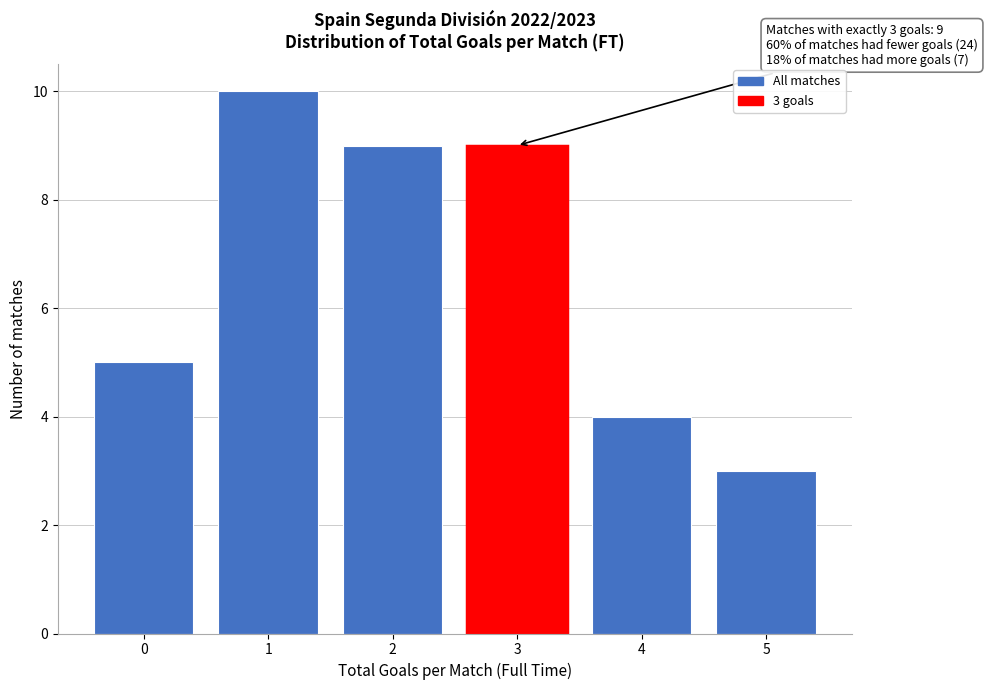

Reading left to right, list all the values displayed in this chart.

0=5	1=10	2=9	3=9	4=4	5=3